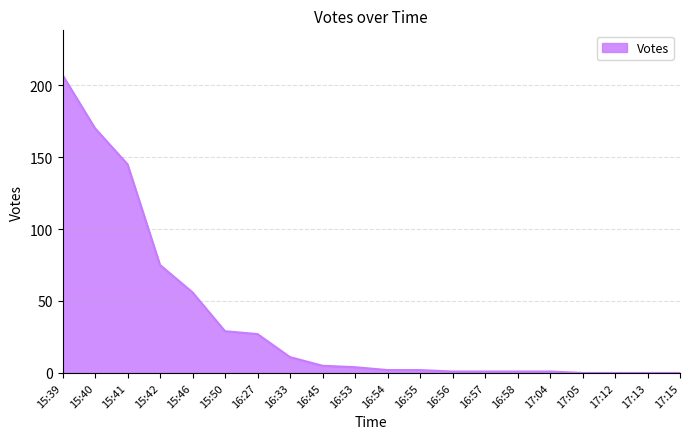

Reading left to right, extract all data points from this chart.

207	170	145	75	56	29	27	11	5	4	2	2	1	1	1	1	0	0	0	0